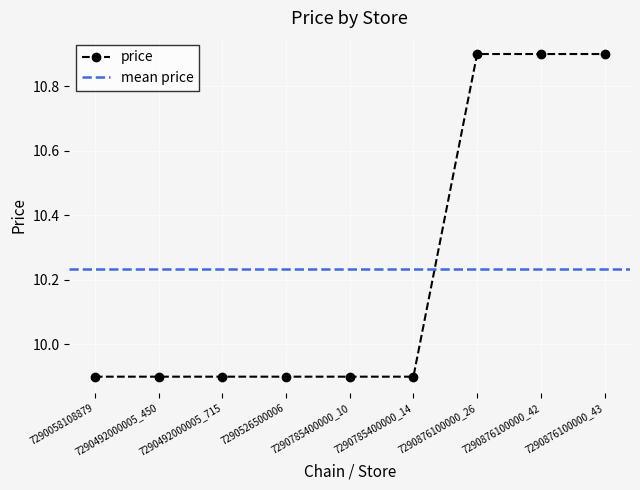

At which category does the chart reach its minimum across all series?

7290058108879